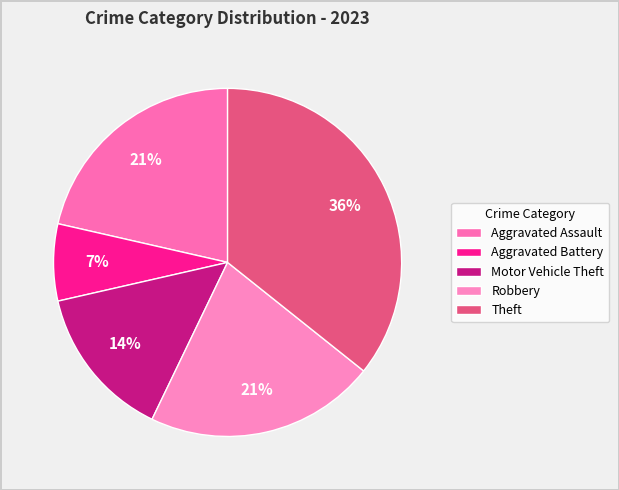

Is there a majority slice in this chart?

No